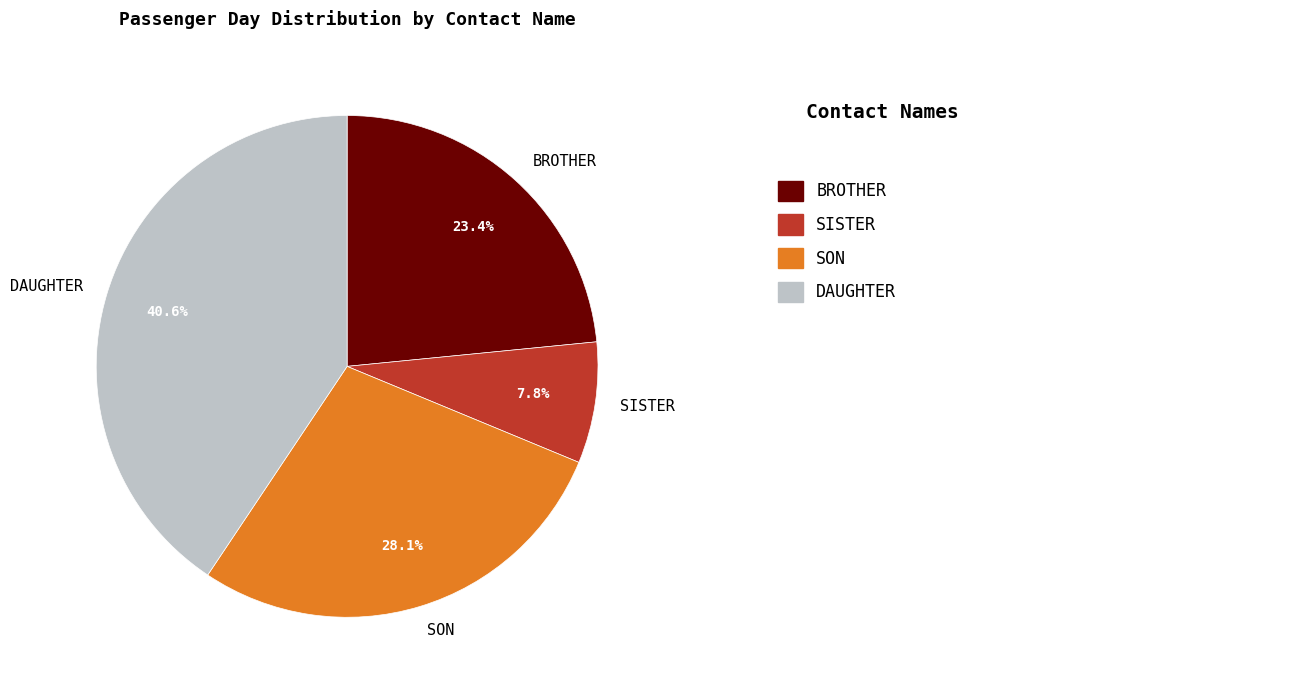

To the nearest percent, what percentage of the pie is SISTER?

8%